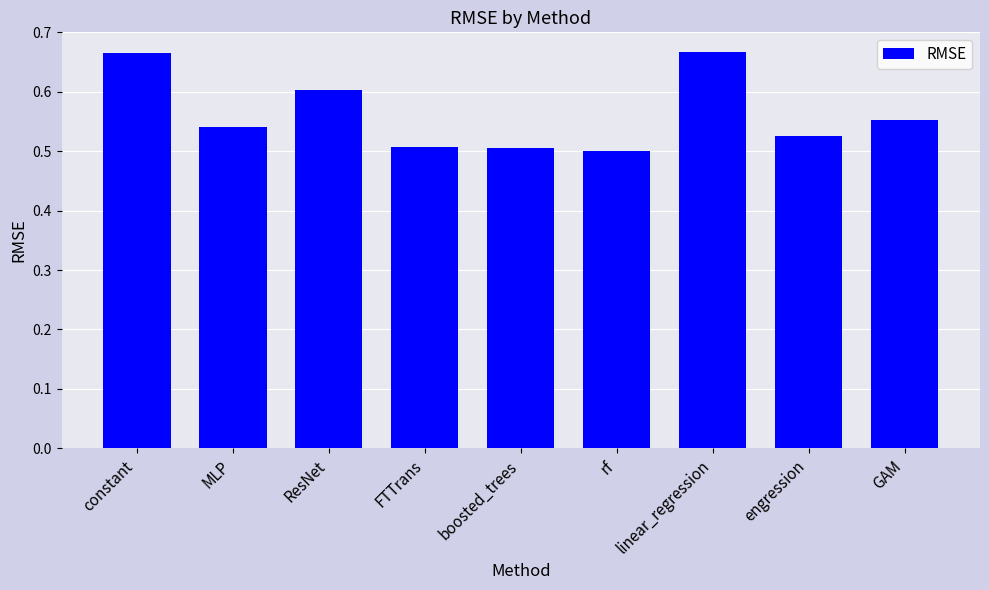

The value at constant is 0.2. True or false?

False